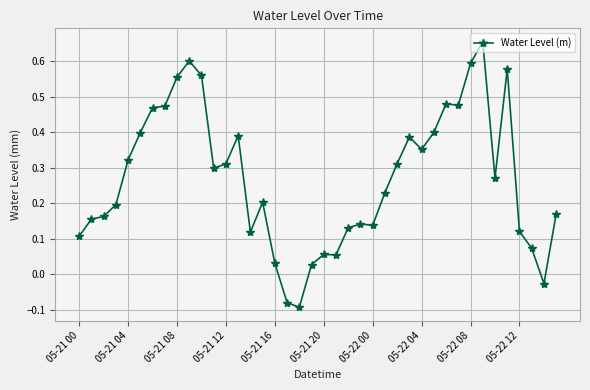

What is the sum of all values?

10.8